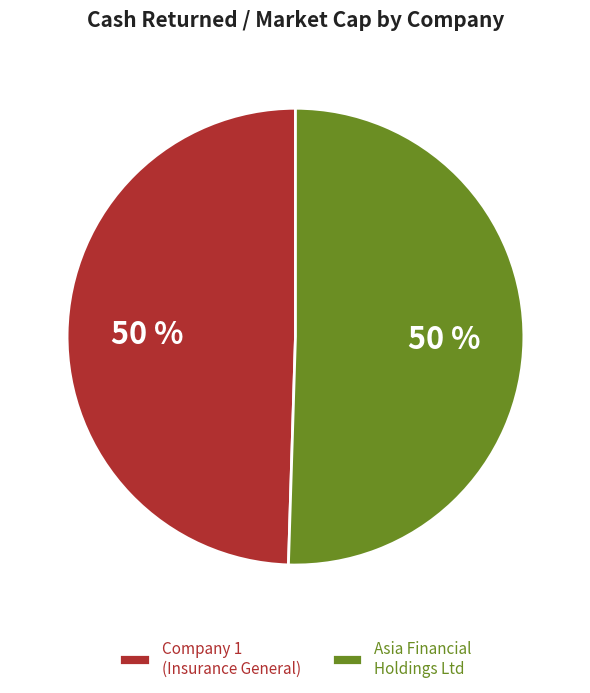

How many slices are in this pie chart?

2